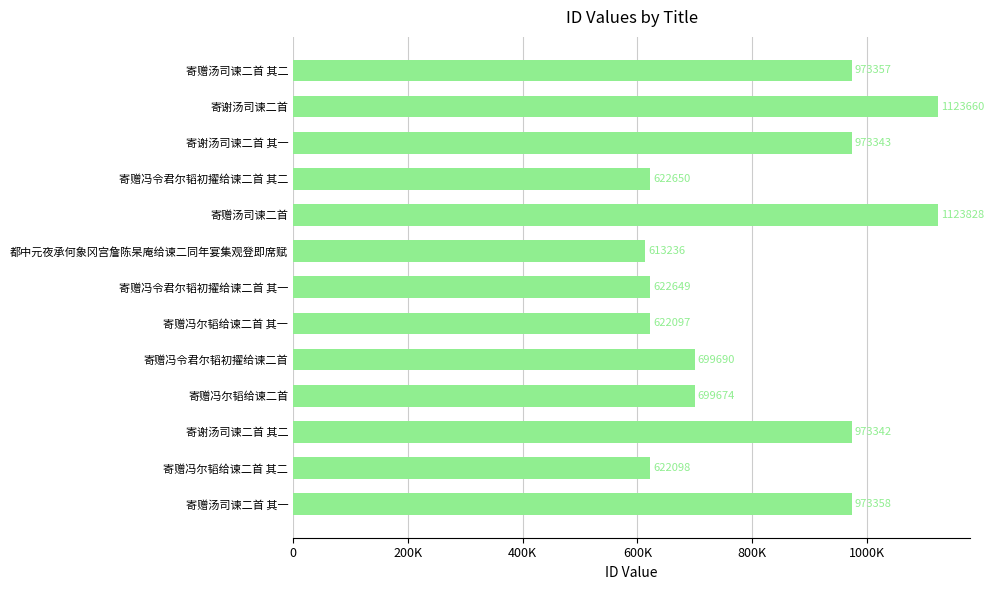

Rank the categories by value from lowest to highest.

都中元夜承何象冈宫詹陈杲庵给谏二同年宴集观登即席赋, 寄赠冯尔韬给谏二首 其一, 寄赠冯尔韬给谏二首 其二, 寄赠冯令君尔韬初擢给谏二首 其一, 寄赠冯令君尔韬初擢给谏二首 其二, 寄赠冯尔韬给谏二首, 寄赠冯令君尔韬初擢给谏二首, 寄谢汤司谏二首 其二, 寄谢汤司谏二首 其一, 寄赠汤司谏二首 其二, 寄赠汤司谏二首 其一, 寄谢汤司谏二首, 寄赠汤司谏二首